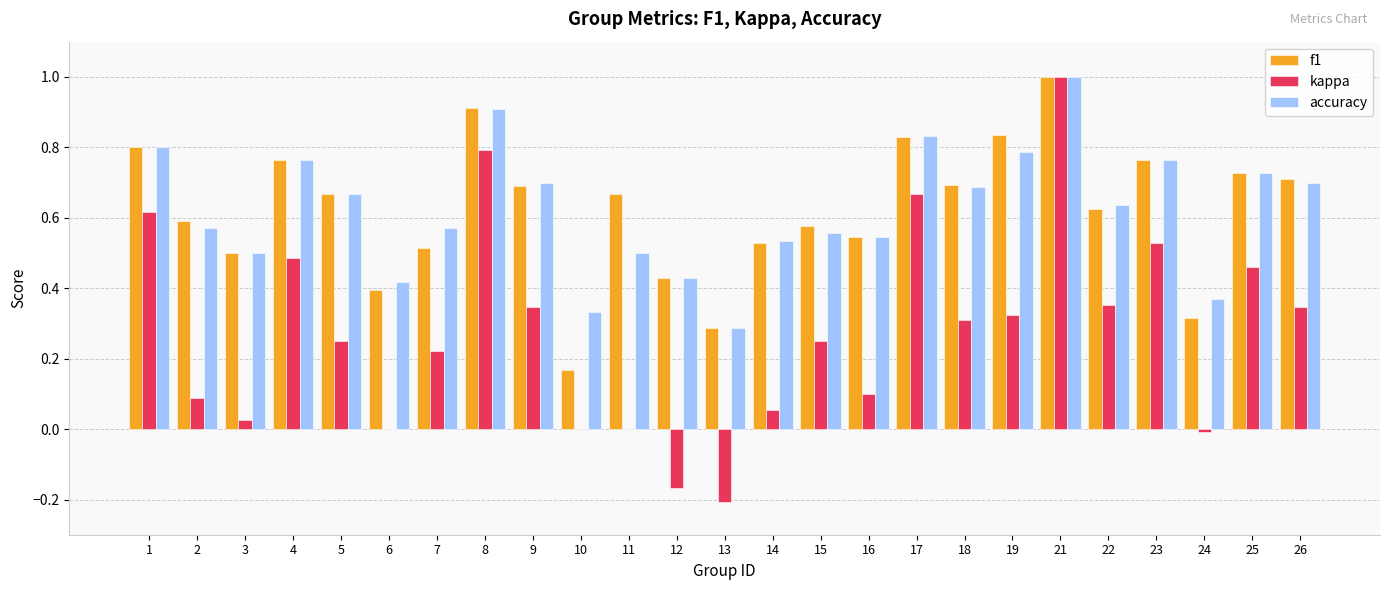

What is the maximum value for accuracy?

1.0